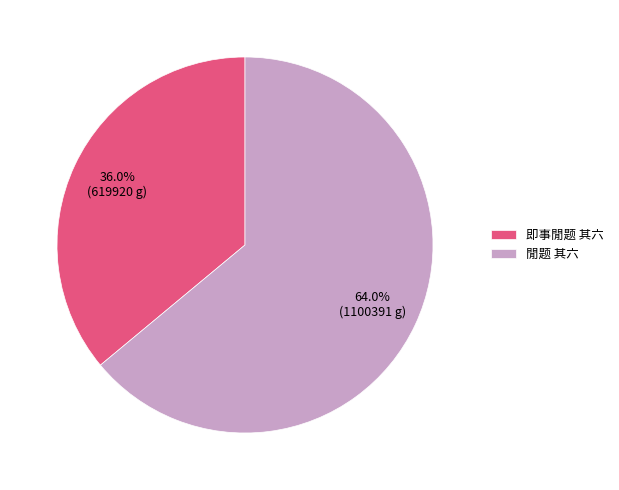

Does any single category account for the majority?

Yes